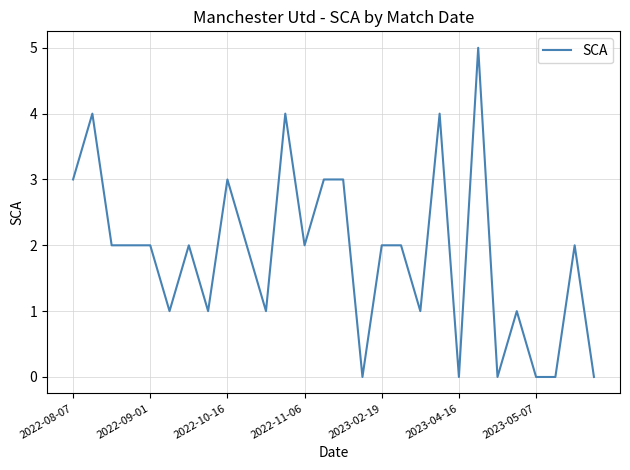

What is the greatest value displayed?

5